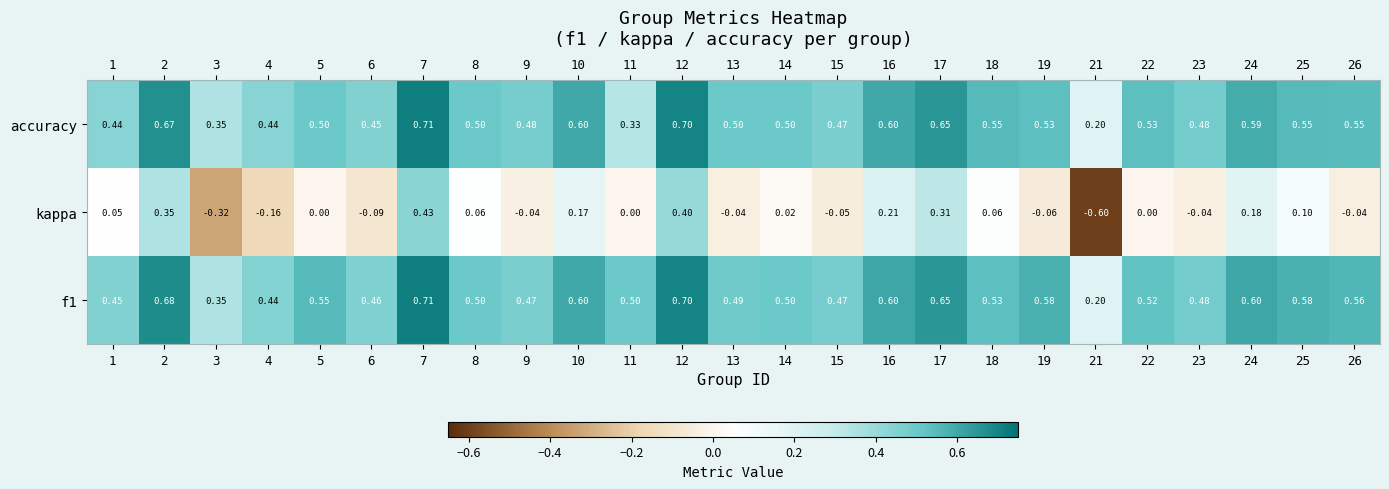

Between 10 and 11, which series saw the biggest shift?

accuracy